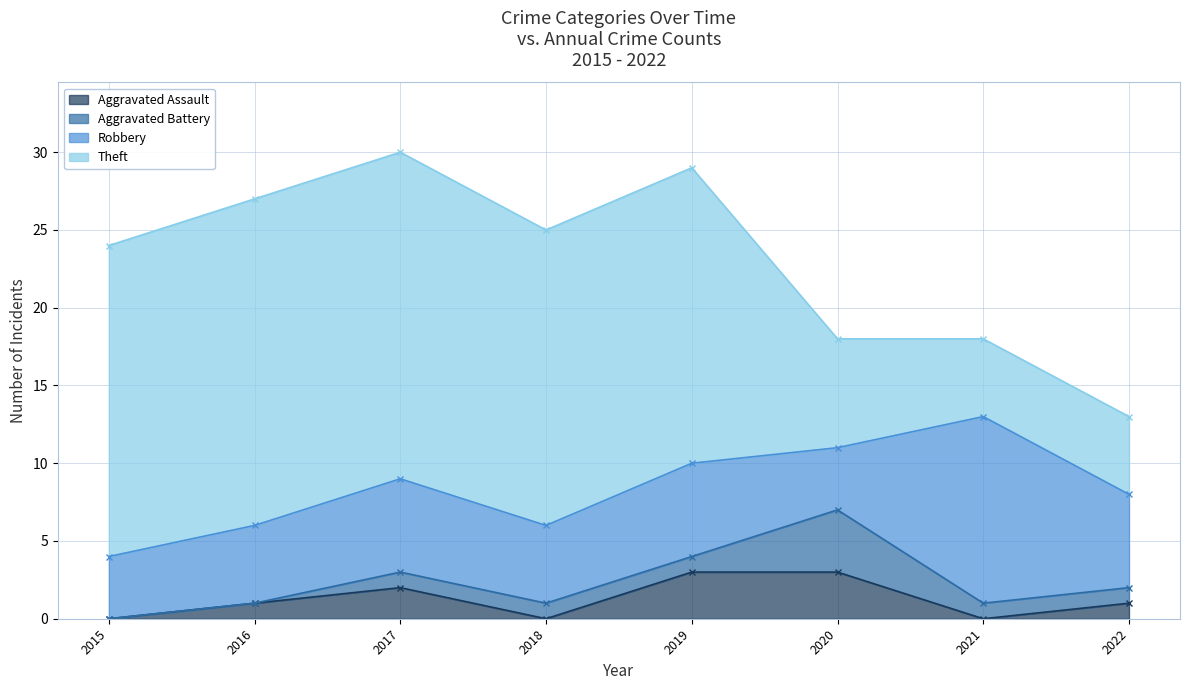

The Aggravated Assault series shows 3 at 2017. True or false?

False